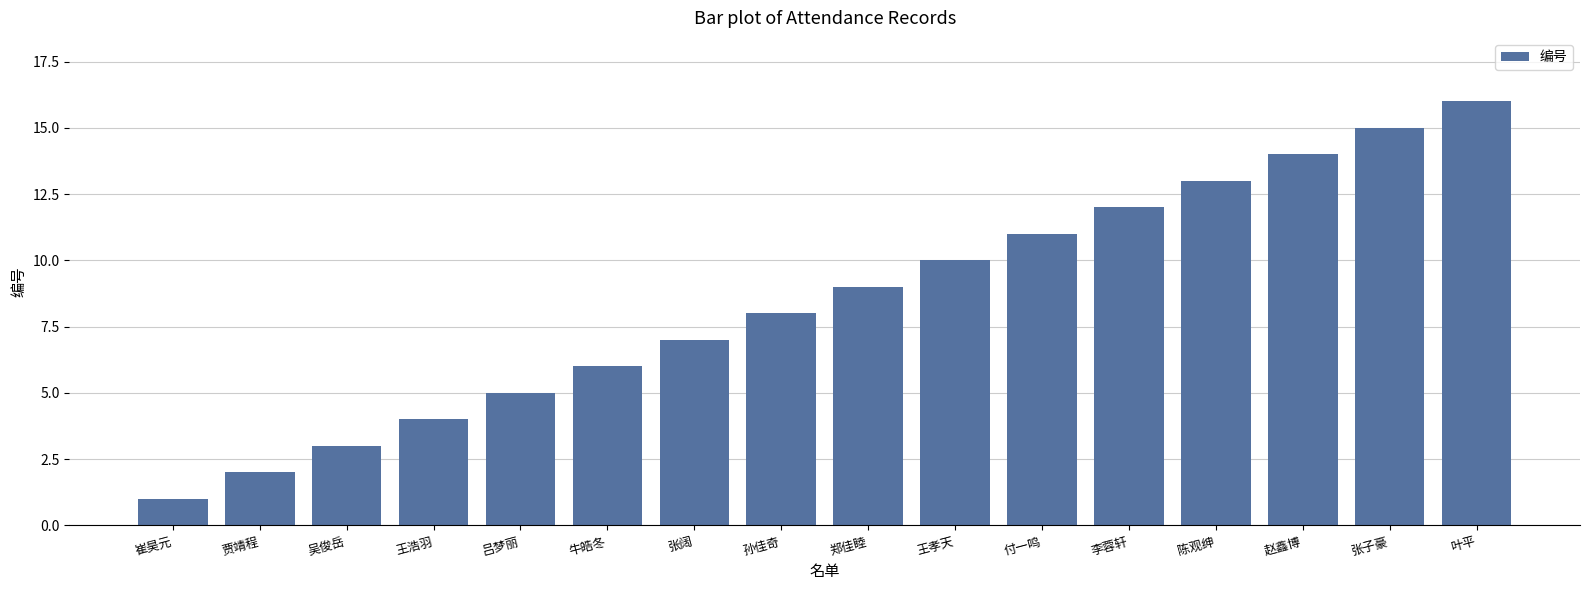

What is the label of the 10th bar from the left?

王孝天